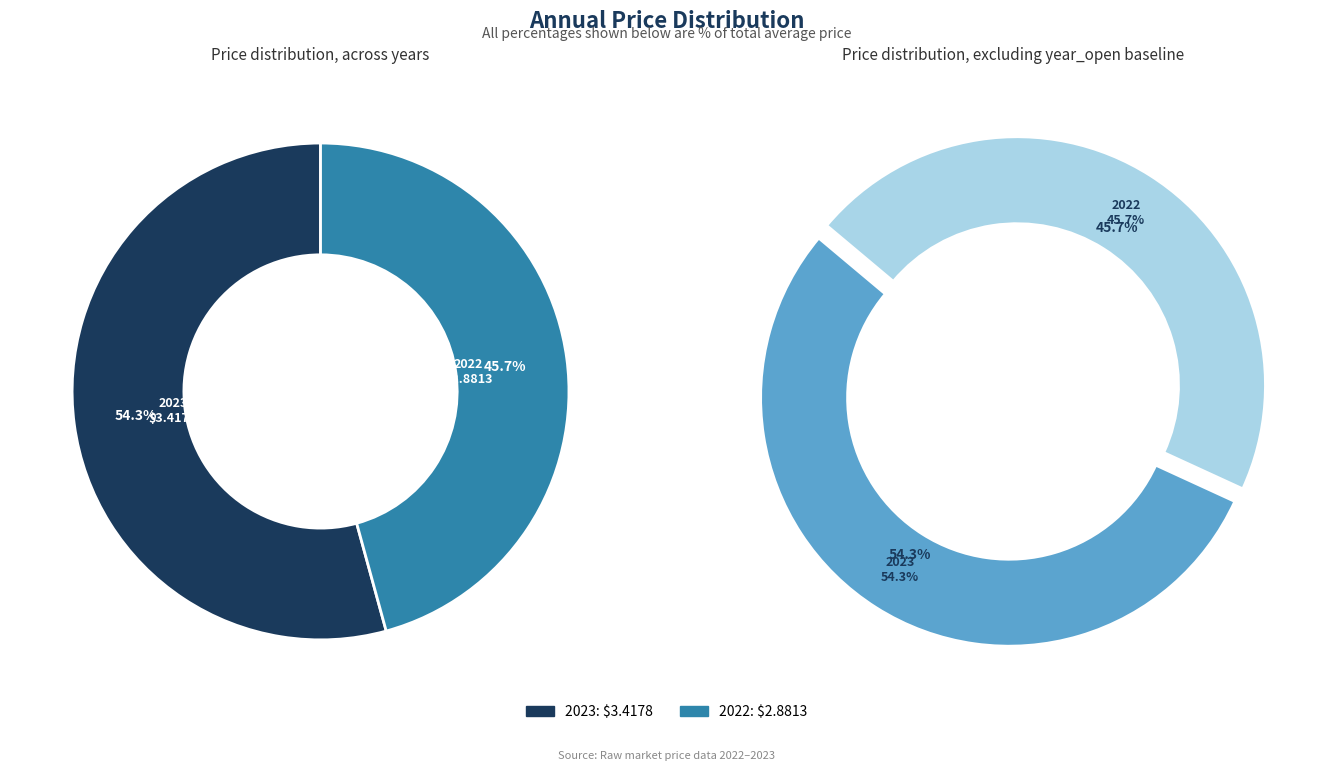

To the nearest percent, what is the average slice percentage?

50%